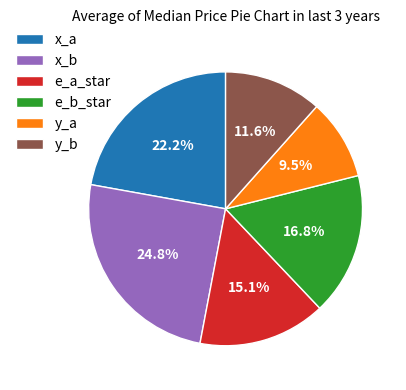

Does y_a represent more than half of the total?

No